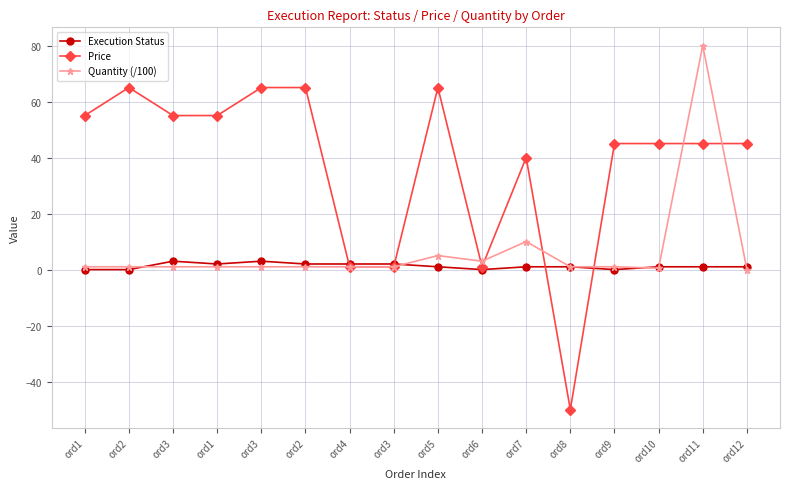

What is the maximum value for Quantity (/100)?

80.0